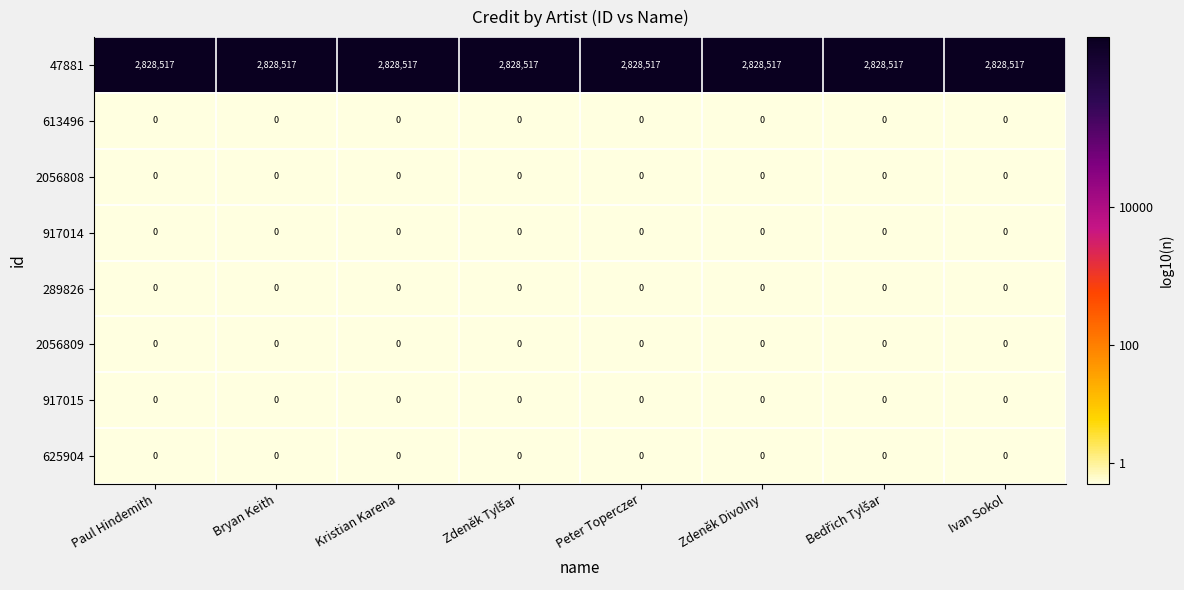

What is the maximum value shown in the chart?

2828517